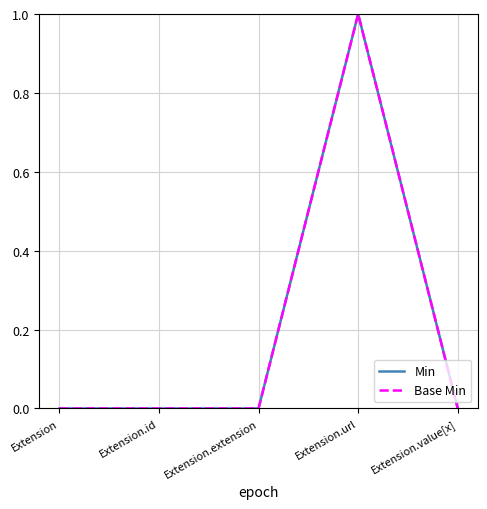

List the labels in order of Min value, smallest first.

Extension, Extension.id, Extension.extension, Extension.value[x], Extension.url